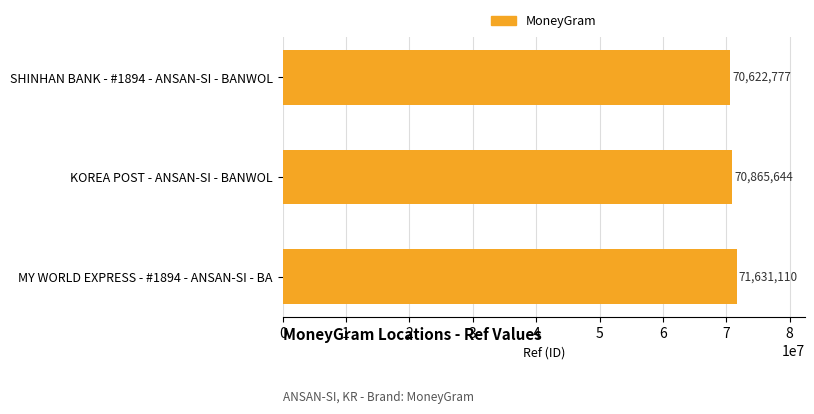

What is the difference between the maximum and second lowest values?

765466